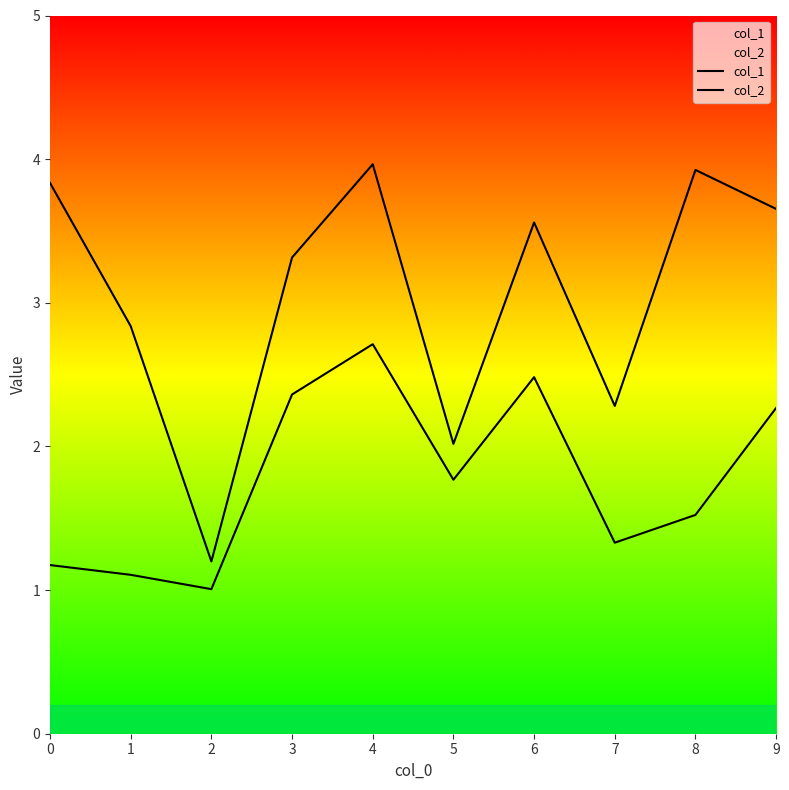

How many interior local valleys does the col_1 series have?

3